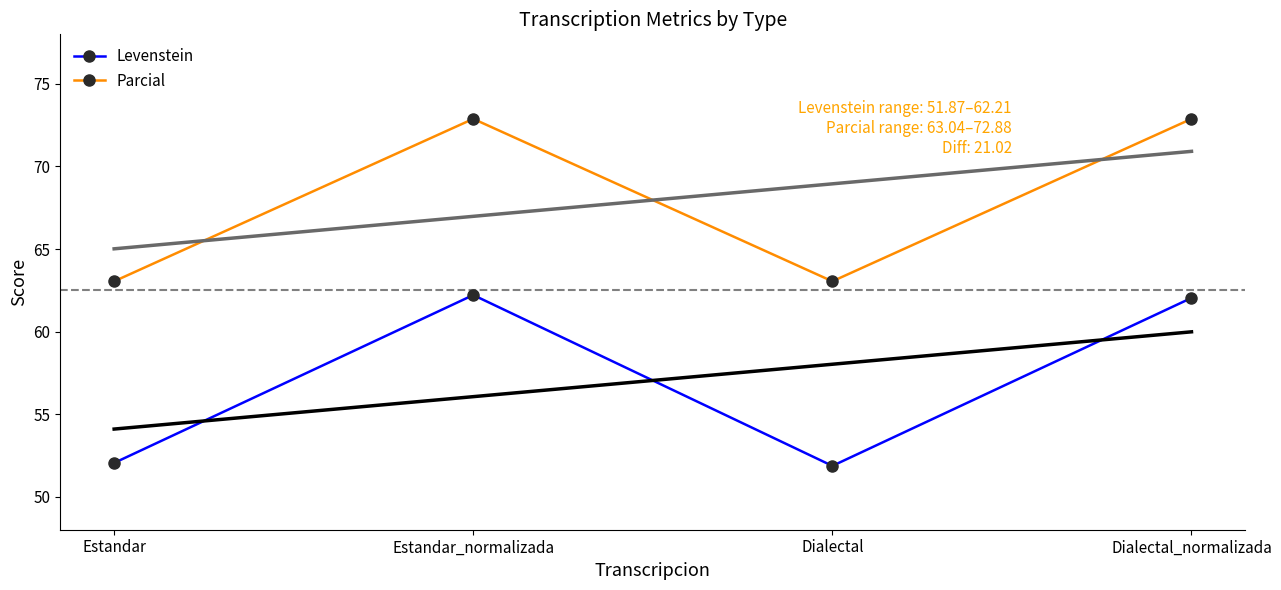

What position from the right is Estandar_normalizada?

3